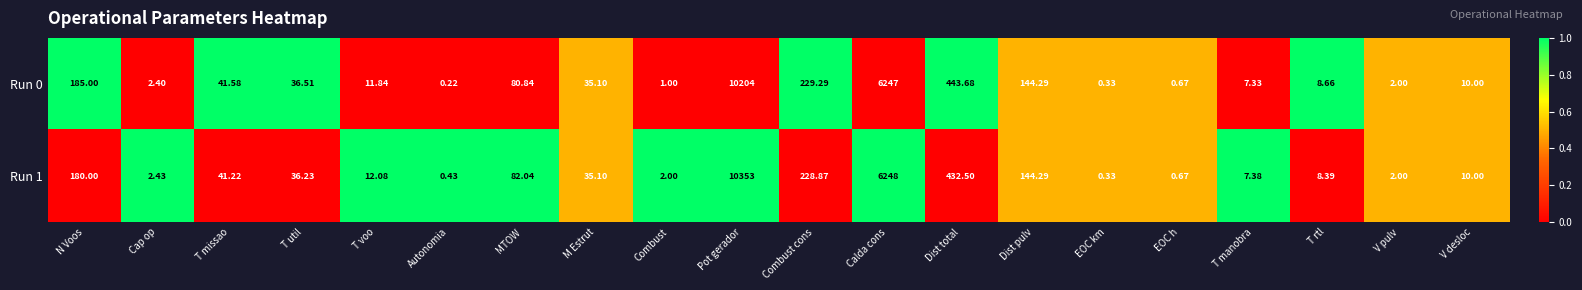

How many data points does each series have?

20